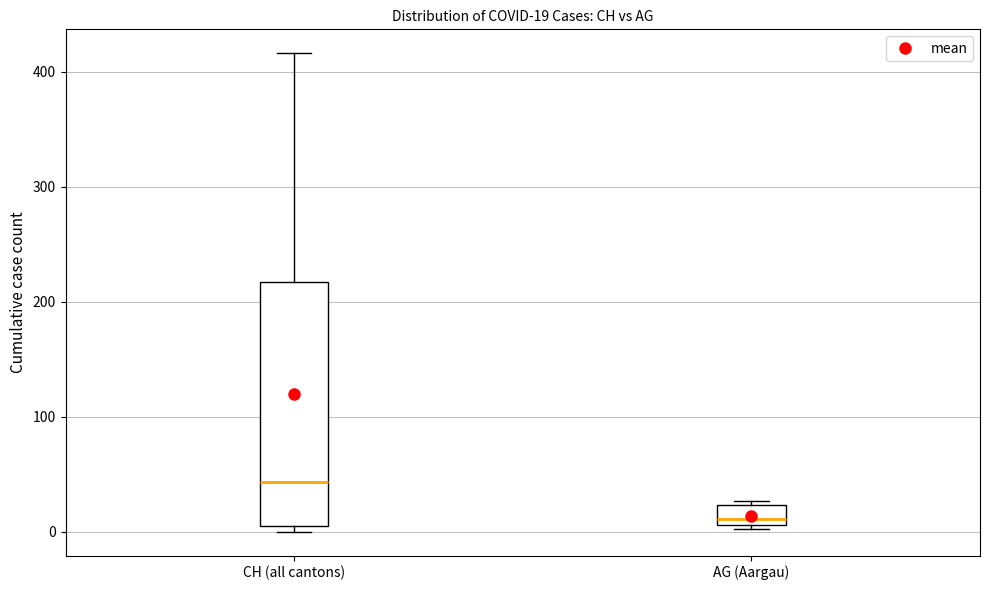

Which box's median line is the highest?

CH (all cantons)